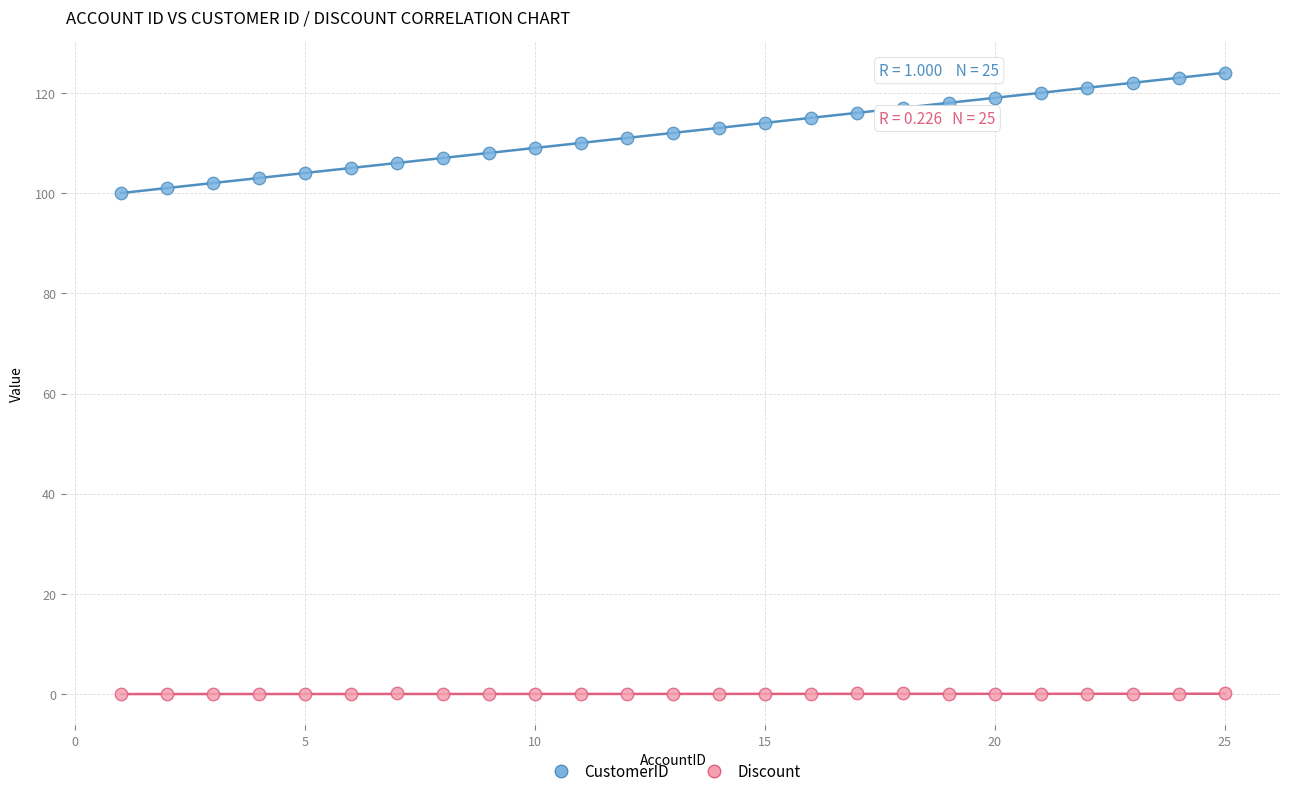

What are all the series names shown in the legend?

CustomerID, Discount